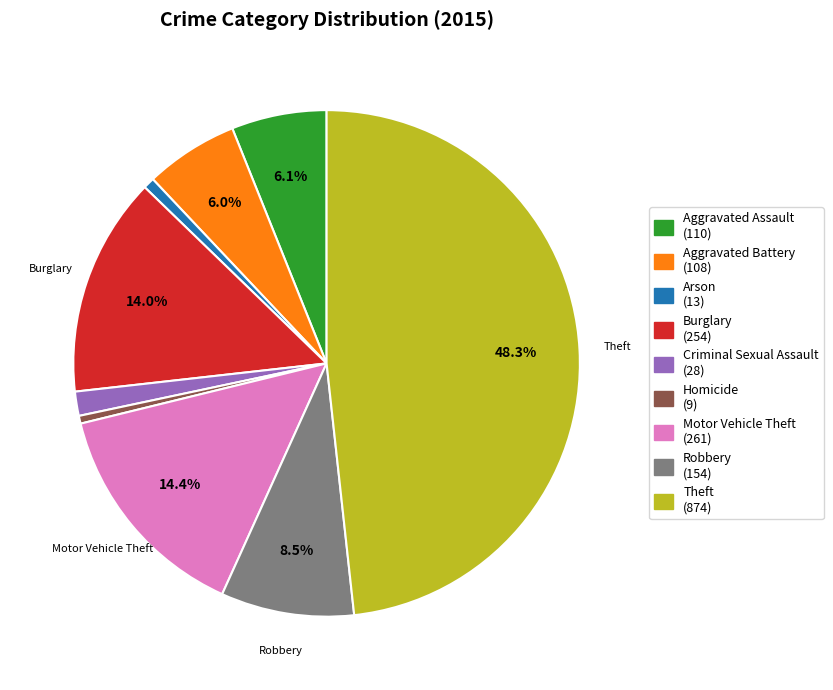

How many segments does this pie chart have?

9